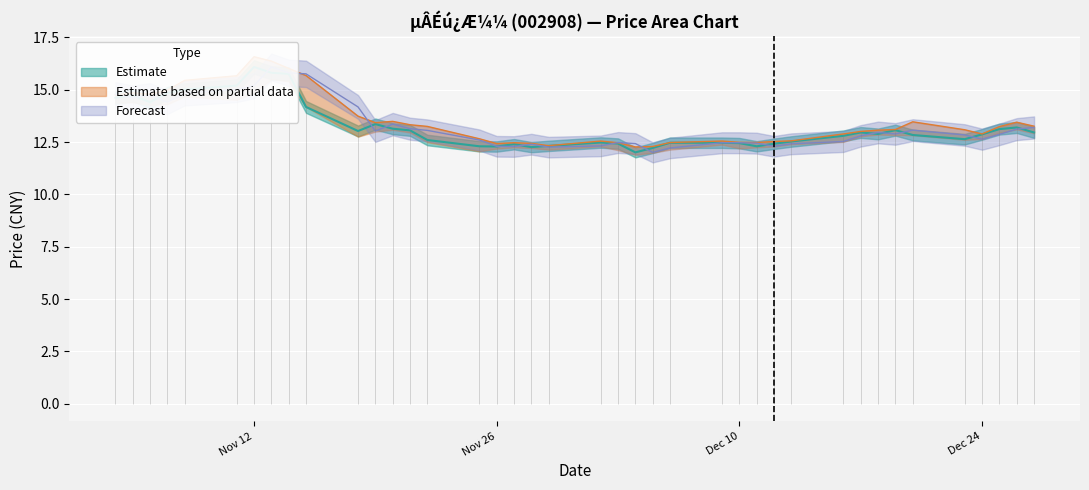

What is the sum of the High Price values at 2019-12-23 and 2019-11-04?

27.8